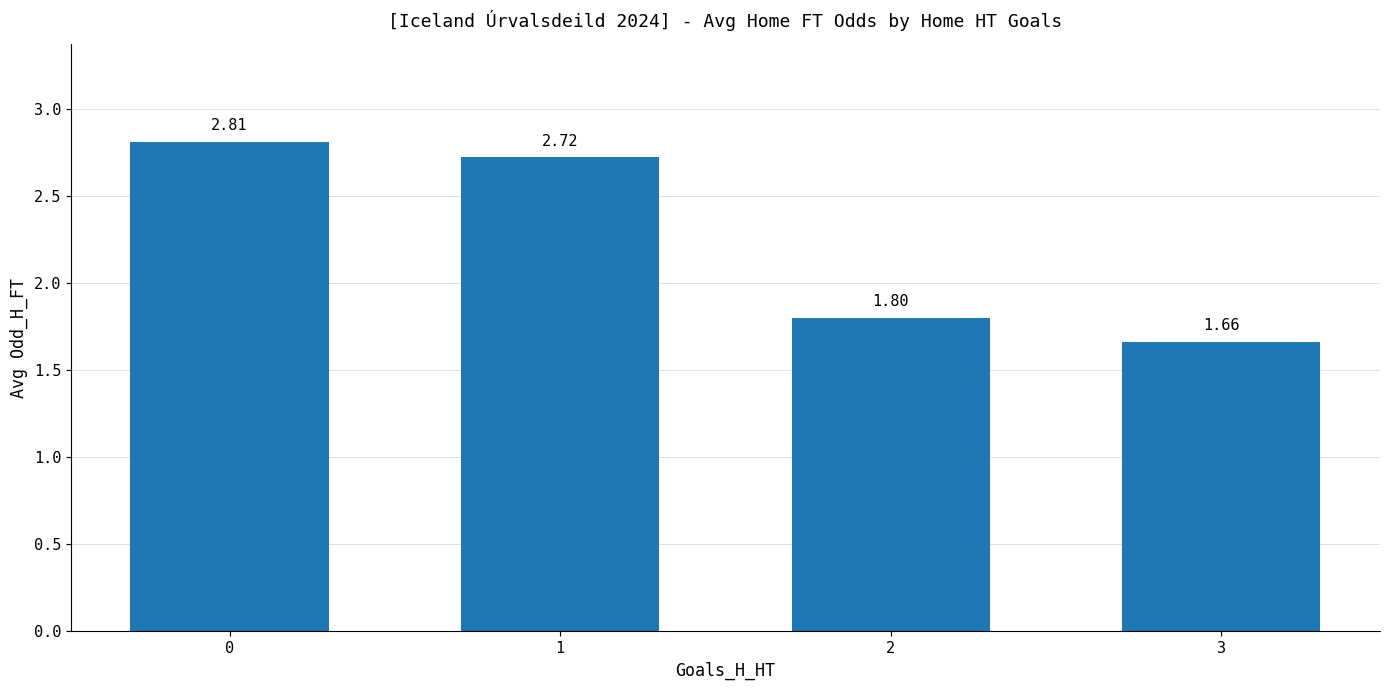

What is the value of the 1st bar from the left?

2.8